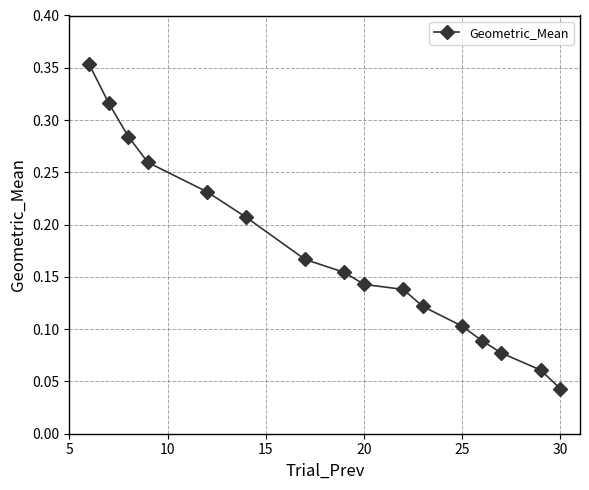

How many values are between 0 and 1?

16